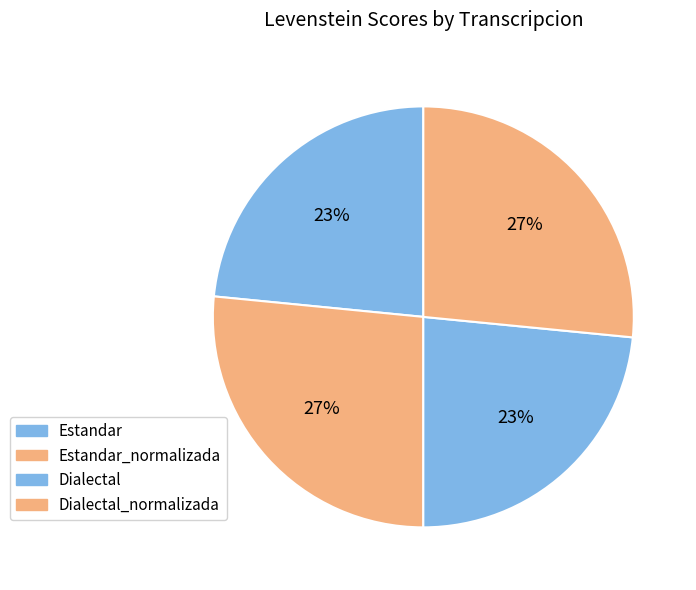

Rank the categories by value from lowest to highest.

Estandar, Dialectal, Estandar_normalizada, Dialectal_normalizada